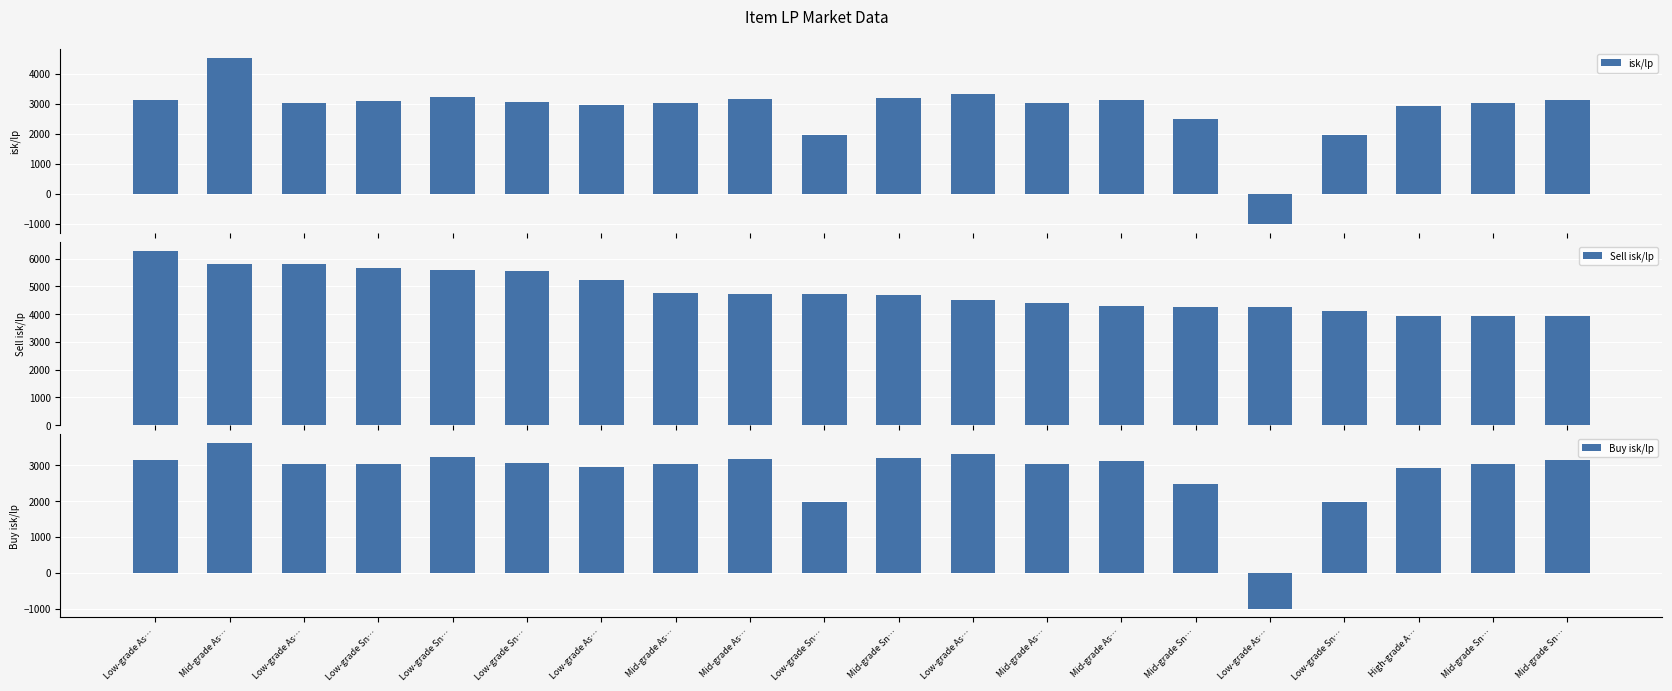

The value of isk/lp at Low-grade As… is 3027.2. True or false?

True